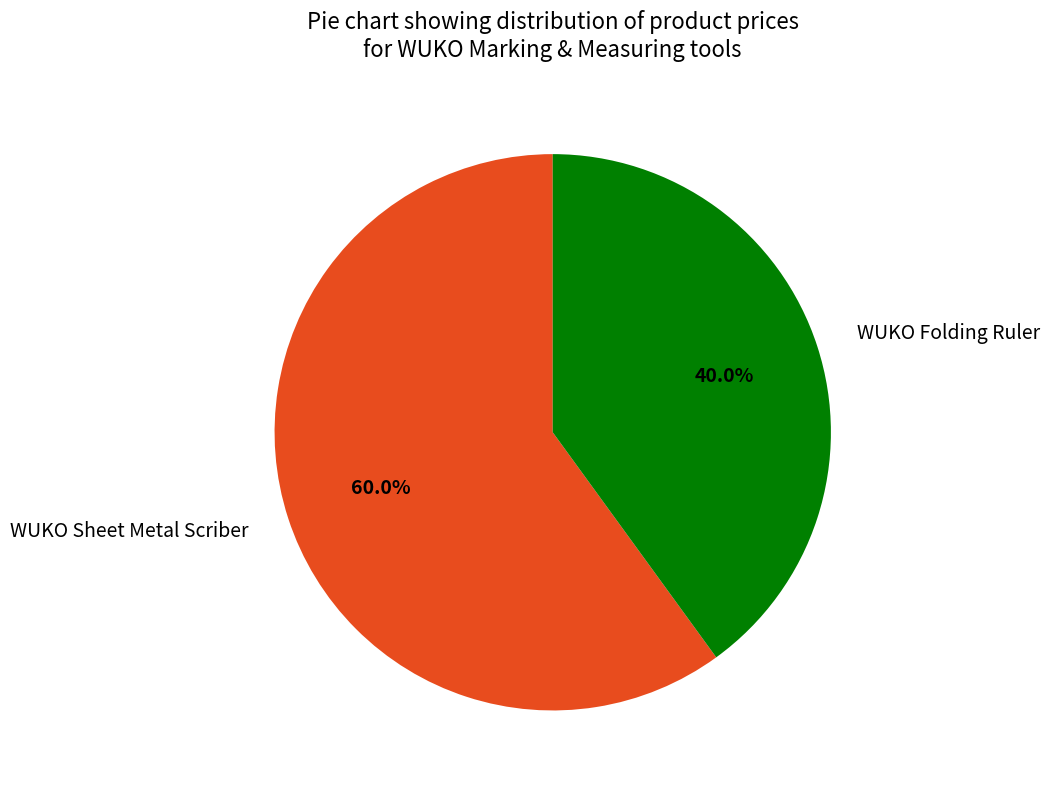

To the nearest percent, what is the difference between the WUKO Folding Ruler and WUKO Sheet Metal Scriber slice percentages?

20%